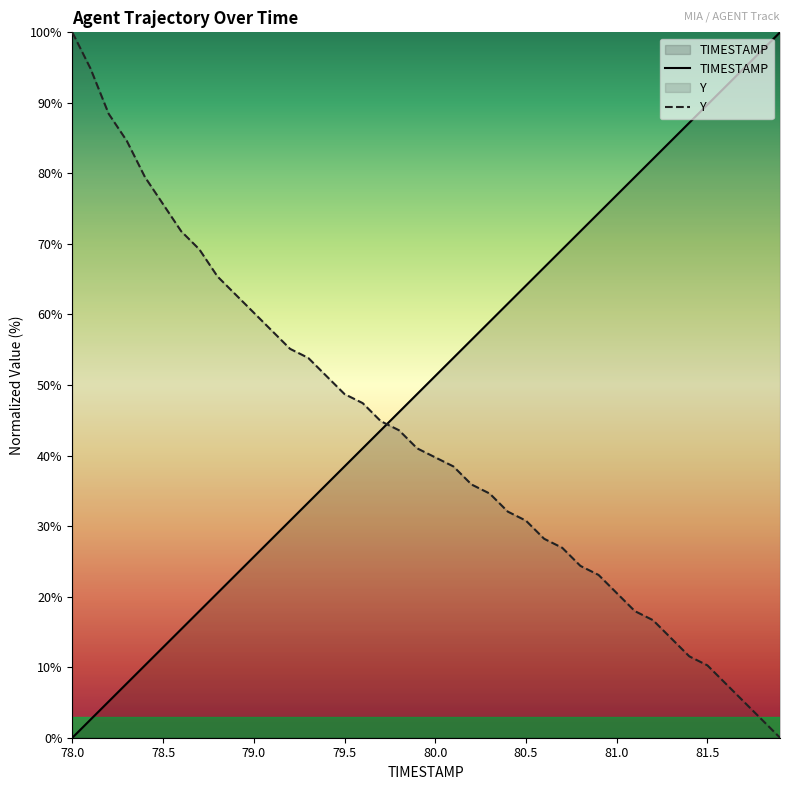

After their last crossing, which series has the higher values: Y or TIMESTAMP?

TIMESTAMP